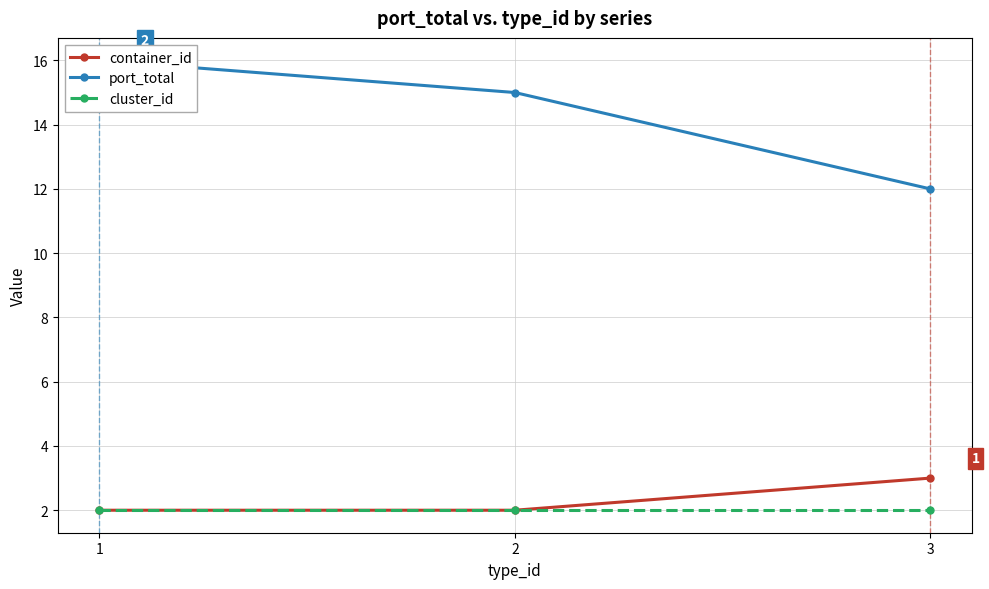

At how many categories does at least one series exceed 14?

2